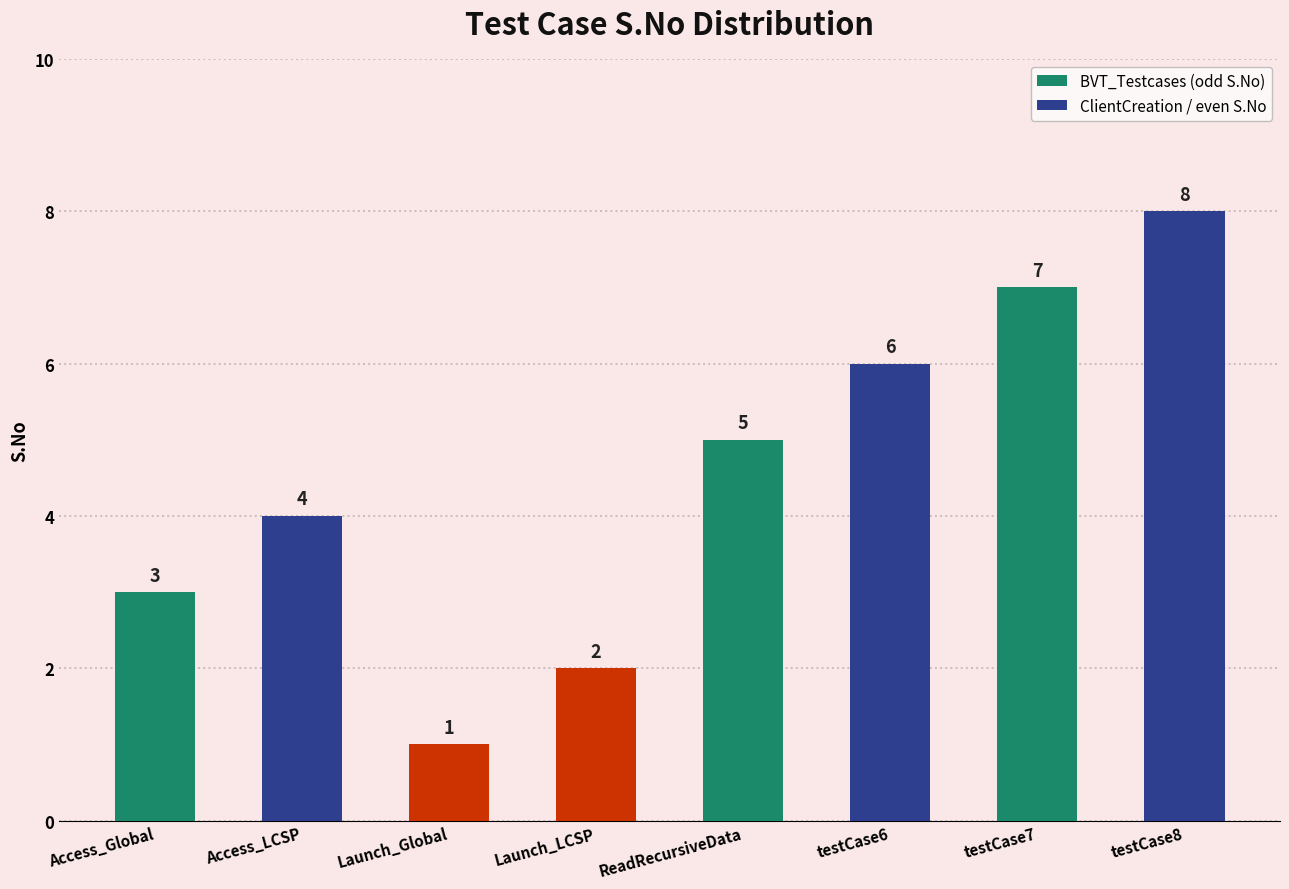

What is the difference between the maximum and minimum values?

7